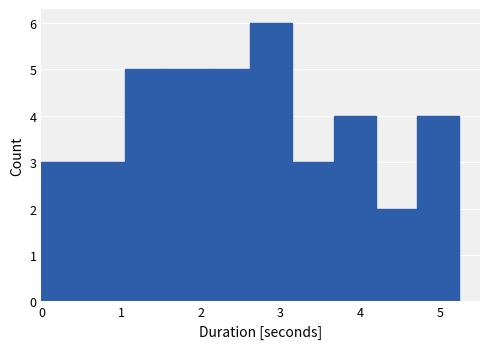

Reading left to right, transcribe this chart: for each bar, give the range it covers on the x-axis and its height. Neither the bar edges nor the heights are printed on the chart, so give them approximately, as read against the axes.

0.0 to 0.5: 3
0.5 to 1.0: 3
1.0 to 1.6: 5
1.6 to 2.1: 5
2.1 to 2.6: 5
2.6 to 3.1: 6
3.1 to 3.7: 3
3.7 to 4.2: 4
4.2 to 4.7: 2
4.7 to 5.2: 4